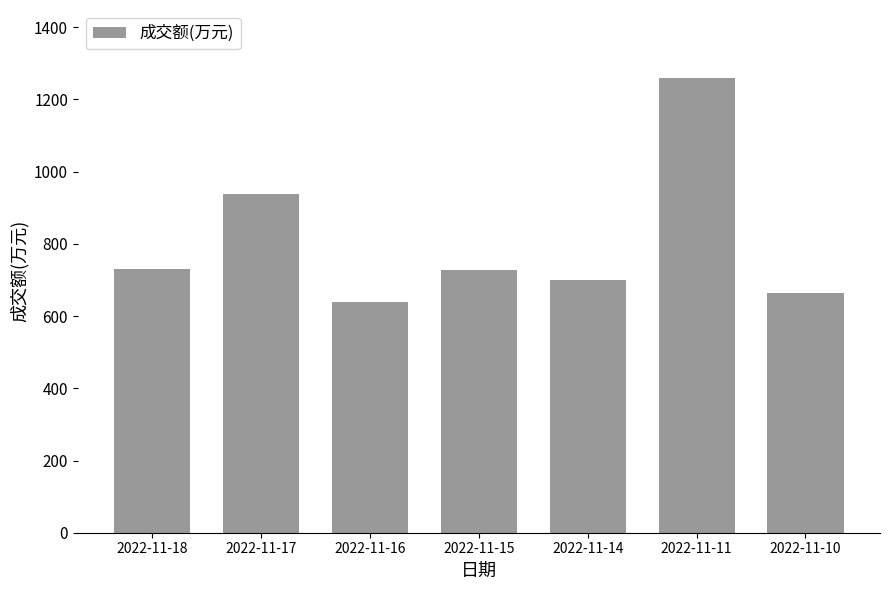

What is the average value?

809